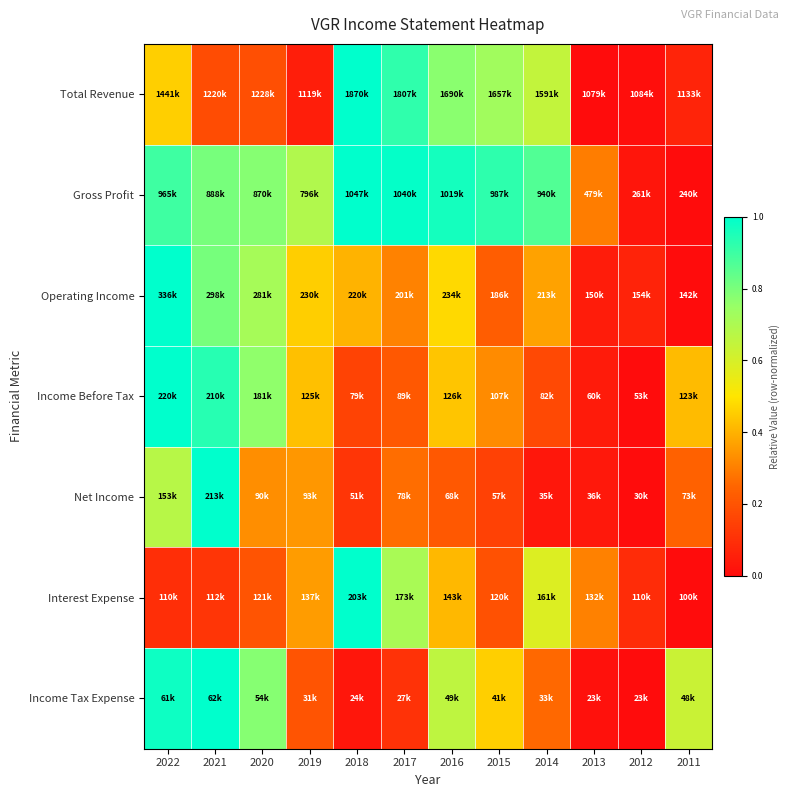

Reading right to left, what are all the values shown in this chart?

Total Revenue: 2011=0.1	2012=0.0	2013=0.0	2014=0.6	2015=0.7	2016=0.8	2017=0.9	2018=1.0	2019=0.1	2020=0.2	2021=0.2	2022=0.5
Gross Profit: 2011=0.0	2012=0.0	2013=0.3	2014=0.9	2015=0.9	2016=1.0	2017=1.0	2018=1.0	2019=0.7	2020=0.8	2021=0.8	2022=0.9
Operating Income: 2011=0.0	2012=0.1	2013=0.0	2014=0.4	2015=0.2	2016=0.5	2017=0.3	2018=0.4	2019=0.5	2020=0.7	2021=0.8	2022=1.0
Income Before Tax: 2011=0.4	2012=0.0	2013=0.0	2014=0.2	2015=0.3	2016=0.4	2017=0.2	2018=0.2	2019=0.4	2020=0.8	2021=0.9	2022=1.0
Net Income: 2011=0.2	2012=0.0	2013=0.0	2014=0.0	2015=0.1	2016=0.2	2017=0.3	2018=0.1	2019=0.3	2020=0.3	2021=1.0	2022=0.7
Interest Expense: 2011=0.0	2012=0.1	2013=0.3	2014=0.6	2015=0.2	2016=0.4	2017=0.7	2018=1.0	2019=0.4	2020=0.2	2021=0.1	2022=0.1
Income Tax Expense: 2011=0.6	2012=0.0	2013=0.0	2014=0.3	2015=0.5	2016=0.7	2017=0.1	2018=0.0	2019=0.2	2020=0.8	2021=1.0	2022=1.0